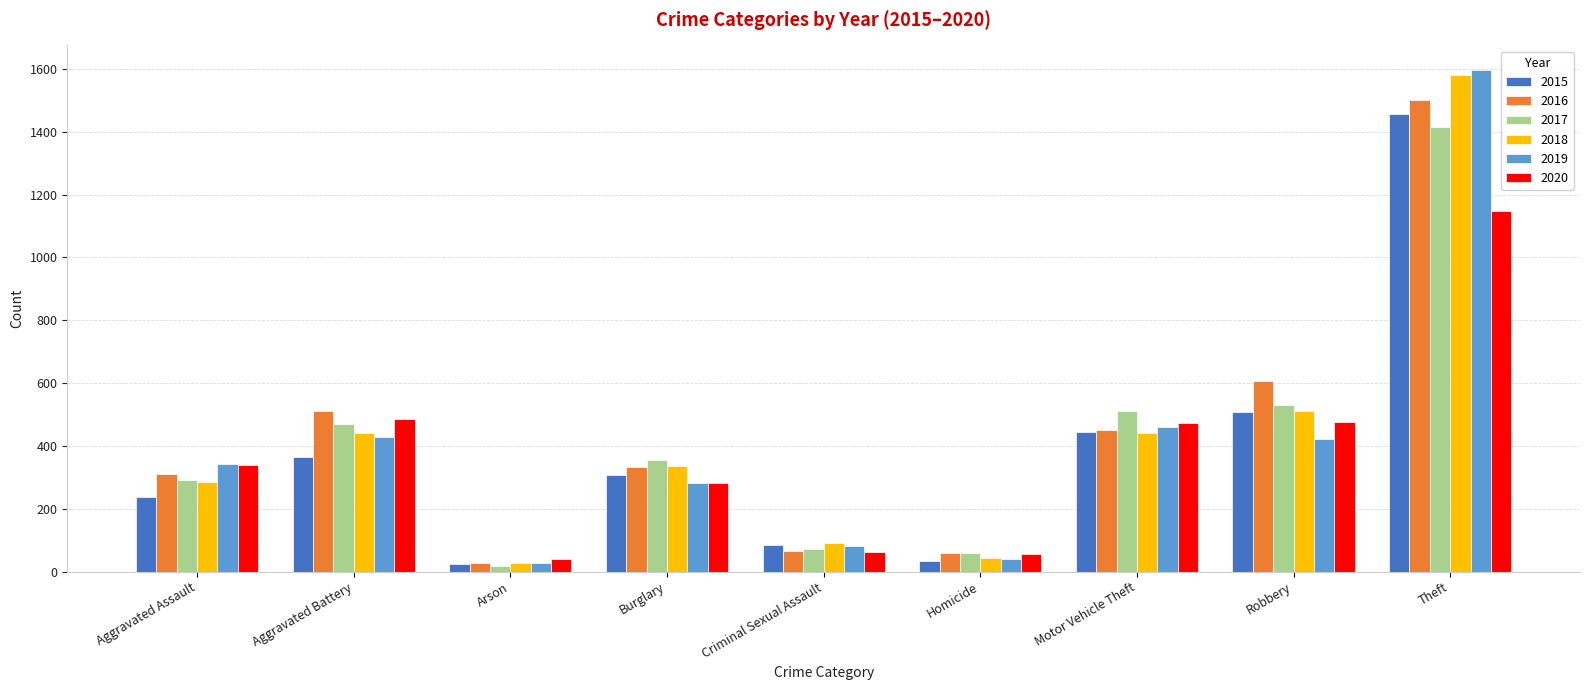

At which label is 2015 closest to 740?

Robbery